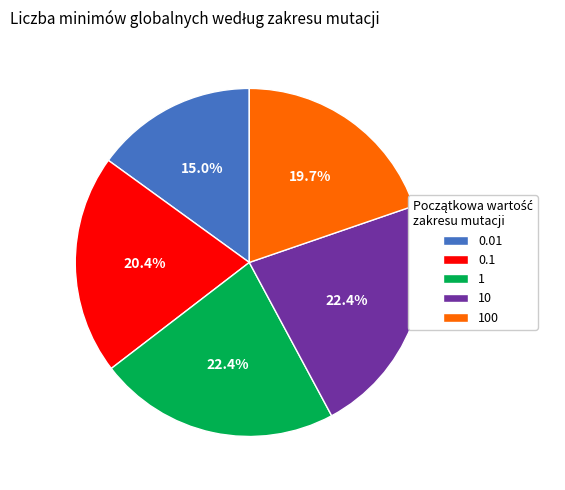

Approximately how many times larger is the value at 1 compared to 100?

1.1